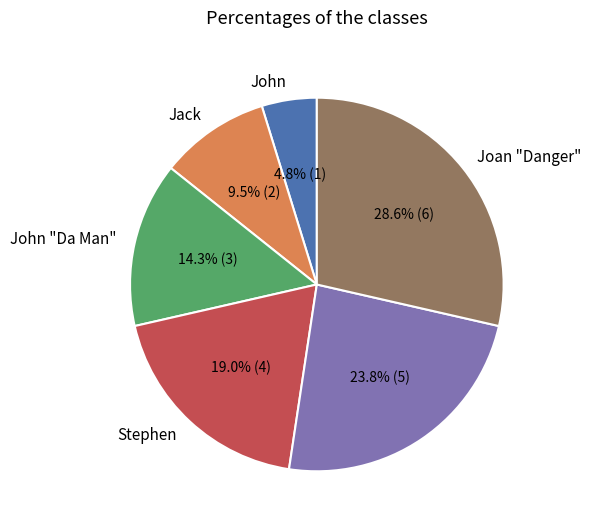

Is there any slice that represents more than half of the pie?

No